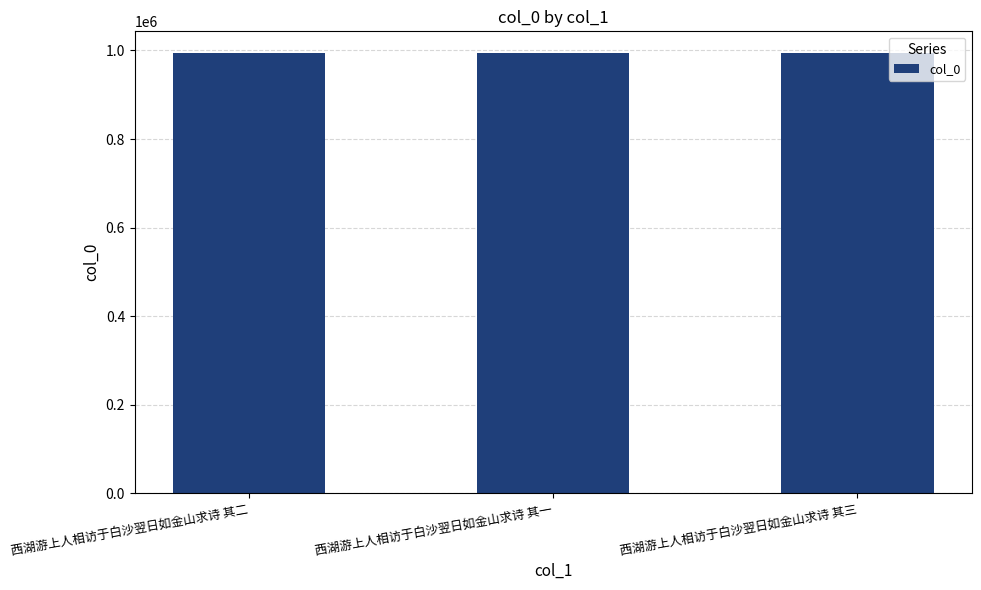

Read the value at 西湖游上人相访于白沙翌日如金山求诗 其三.

993613